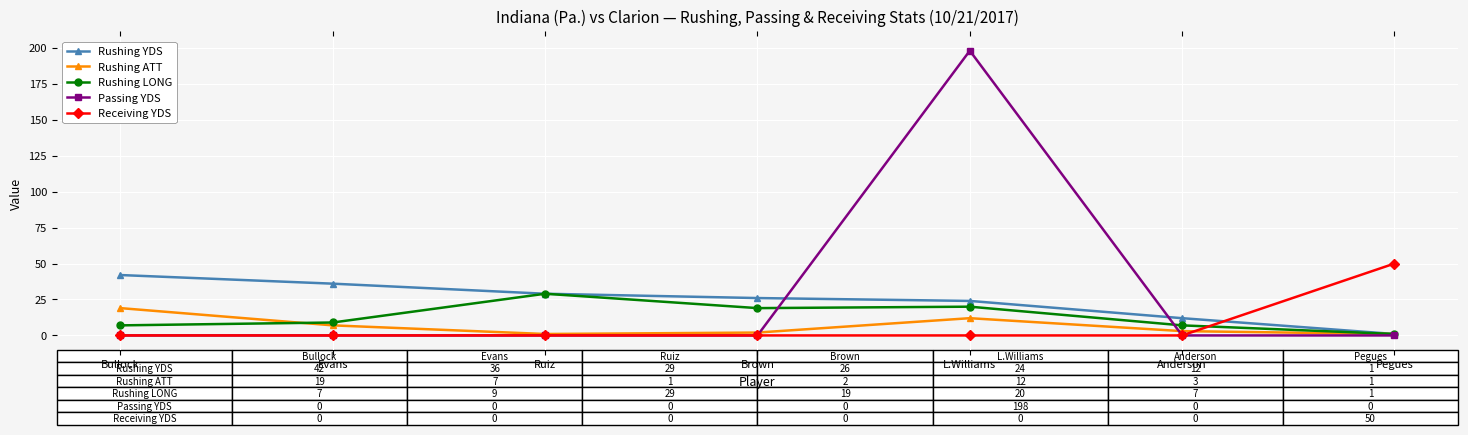

Reading left to right, transcribe all the data shown in this chart.

Rushing YDS: 42	36	29	26	24	12	1
Rushing ATT: 19	7	1	2	12	3	1
Rushing LONG: 7	9	29	19	20	7	1
Passing YDS: 0	0	0	0	198	0	0
Receiving YDS: 0	0	0	0	0	0	50